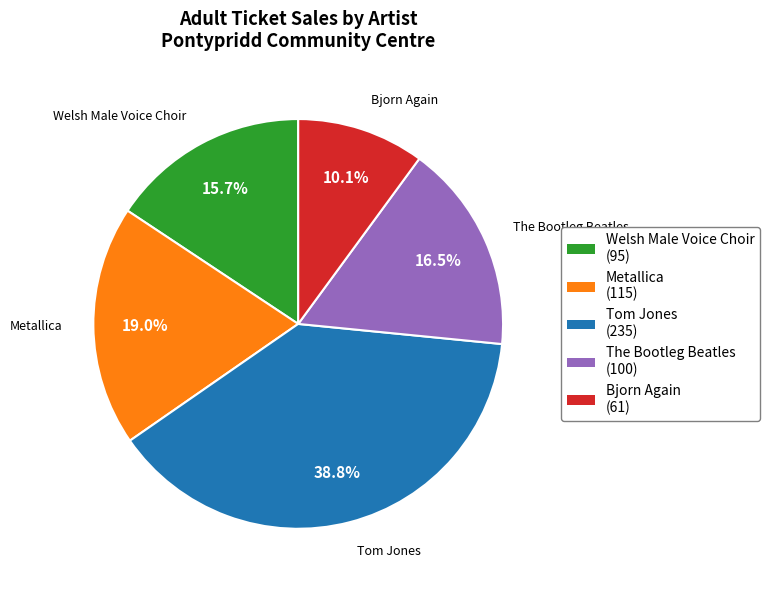

Which category has the smallest portion of the pie?

Bjorn Again